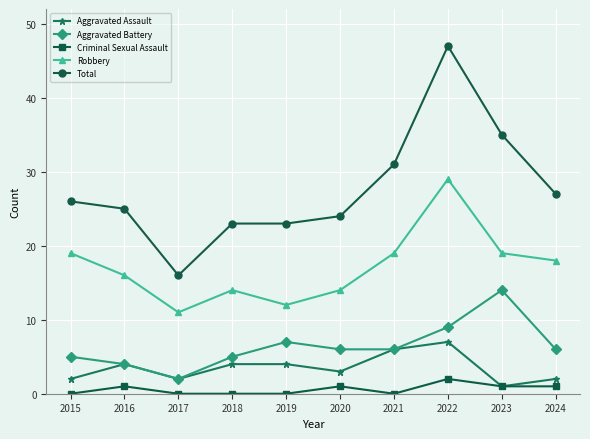

How many distinct data groups are displayed?

5